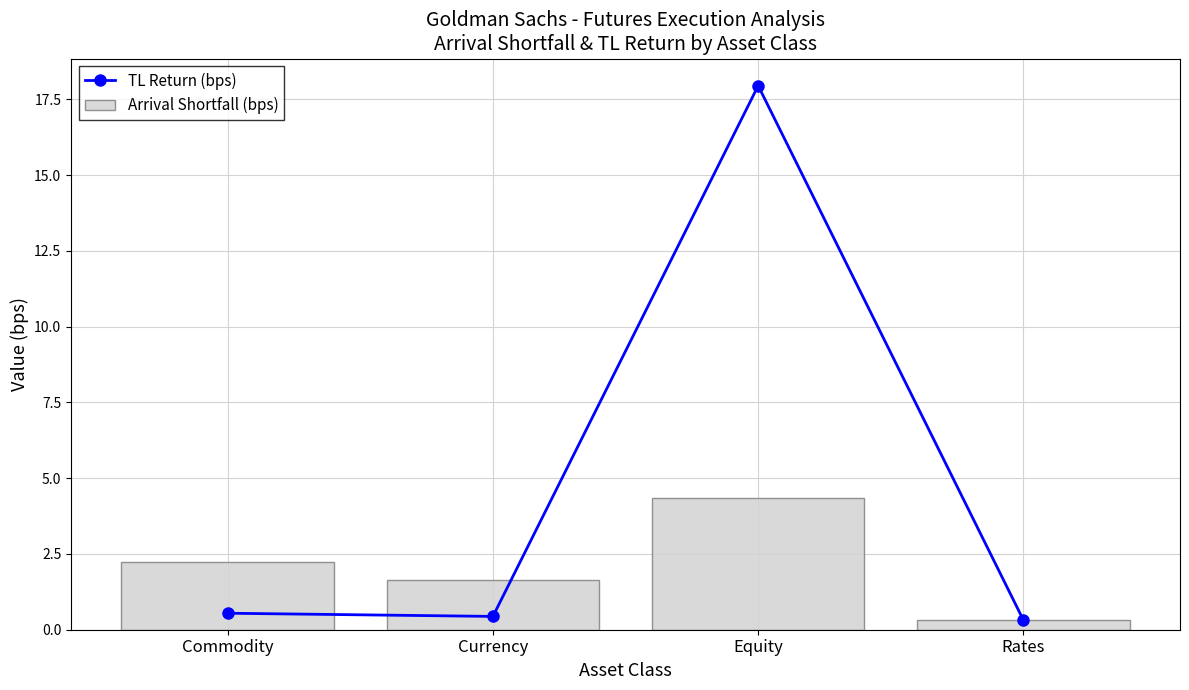

Between Rates and Equity, which is larger?

Equity